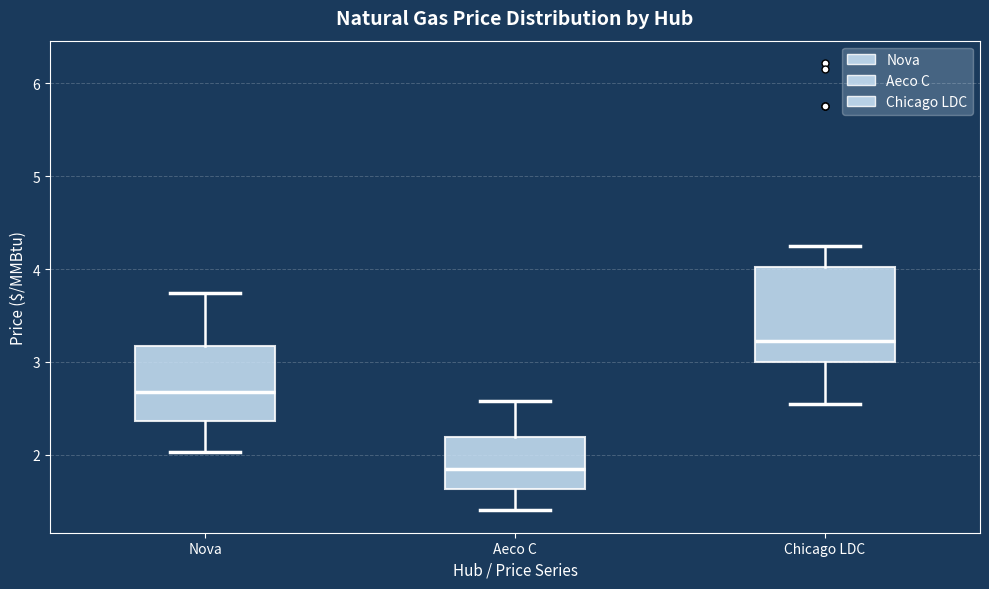

Where does the median line of the box for Chicago LDC sit on the y-axis? The values are not printed on the chart, so give them approximately, as read against the axis.

3.2